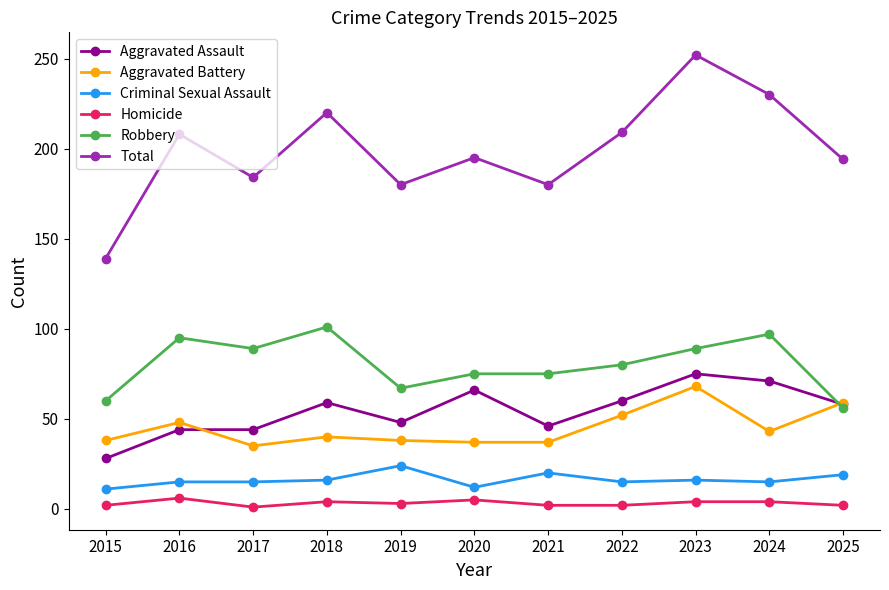

The value of Aggravated Assault at 2017 is 44. True or false?

True